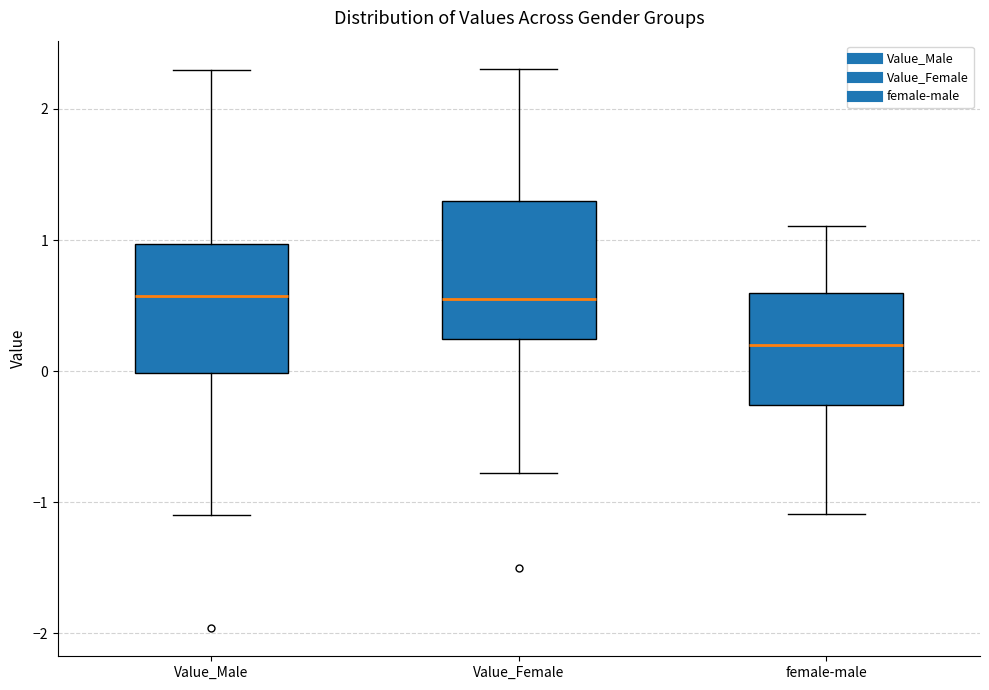

Reading left to right, transcribe this box plot: for each box, give where its median line is, the range the box spans, and where its two whiskers end, as read against the y-axis. The values are not printed on the chart, so give them approximately, as read against the axis.

Value_Male: median 0.6, box 0.0 to 1.0, whiskers -1.1 to 2.3
Value_Female: median 0.6, box 0.2 to 1.3, whiskers -0.8 to 2.3
female-male: median 0.2, box -0.3 to 0.6, whiskers -1.1 to 1.1